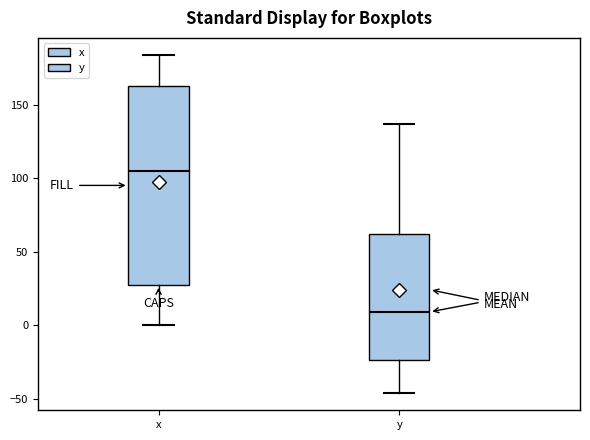

Where does the lower whisker of the box for y end on the y-axis? The values are not printed on the chart, so give them approximately, as read against the axis.

-45